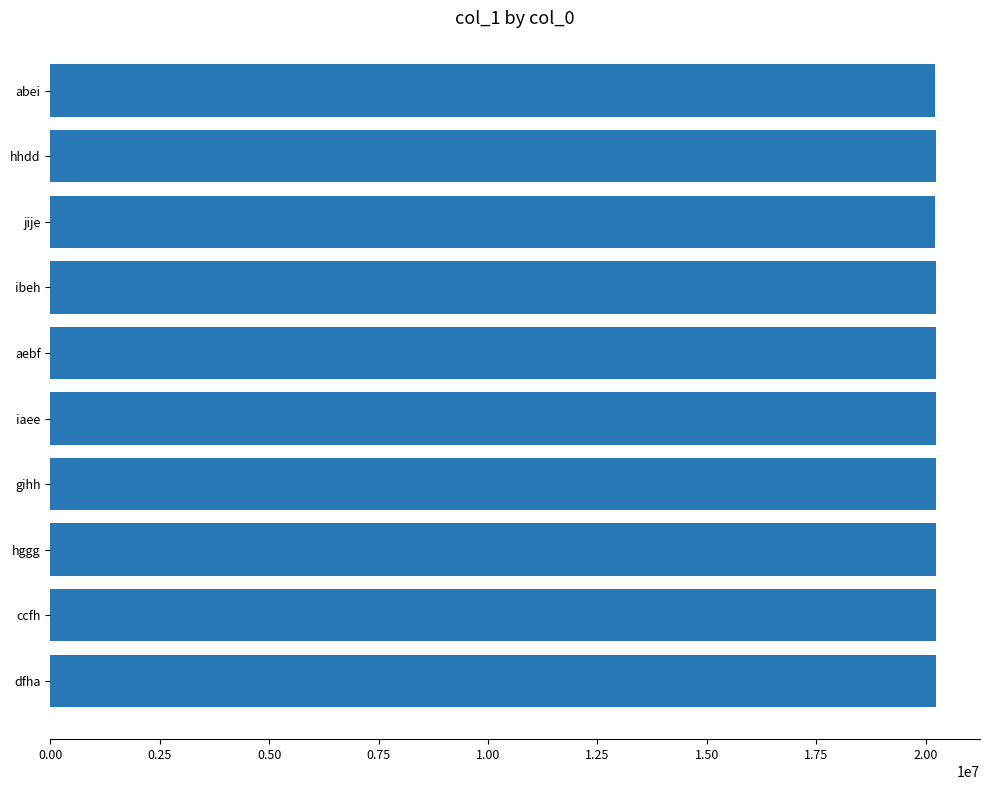

What is the value of the 3rd bar from the top?

20224566